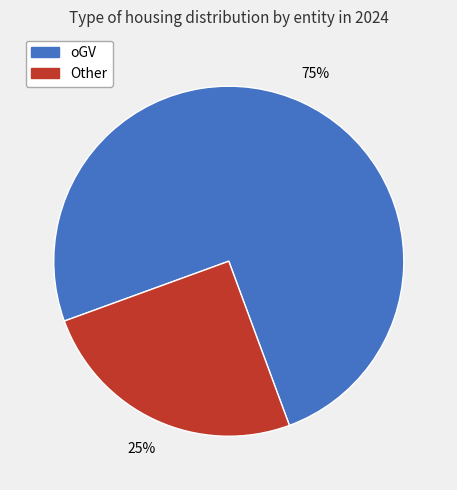

Does any single category account for the majority?

Yes